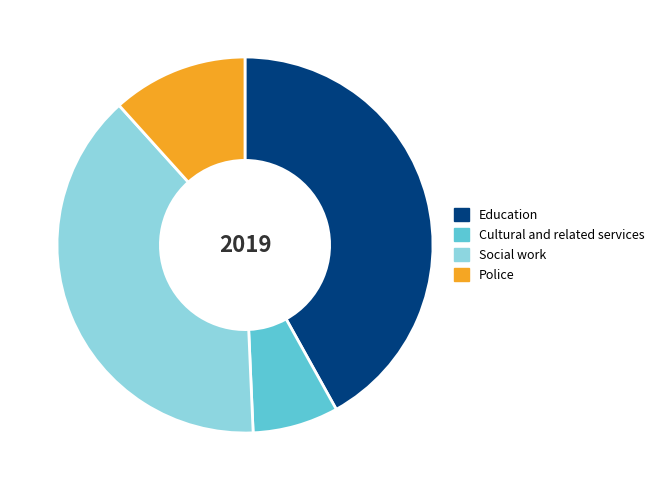

Is there any slice that represents more than half of the pie?

No